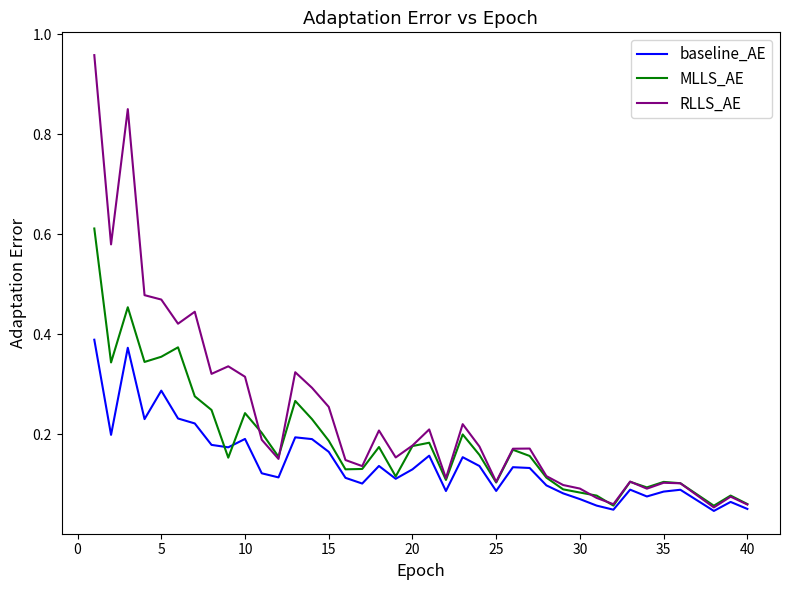

List the series in order of their peak value, highest first.

RLLS_AE, MLLS_AE, baseline_AE